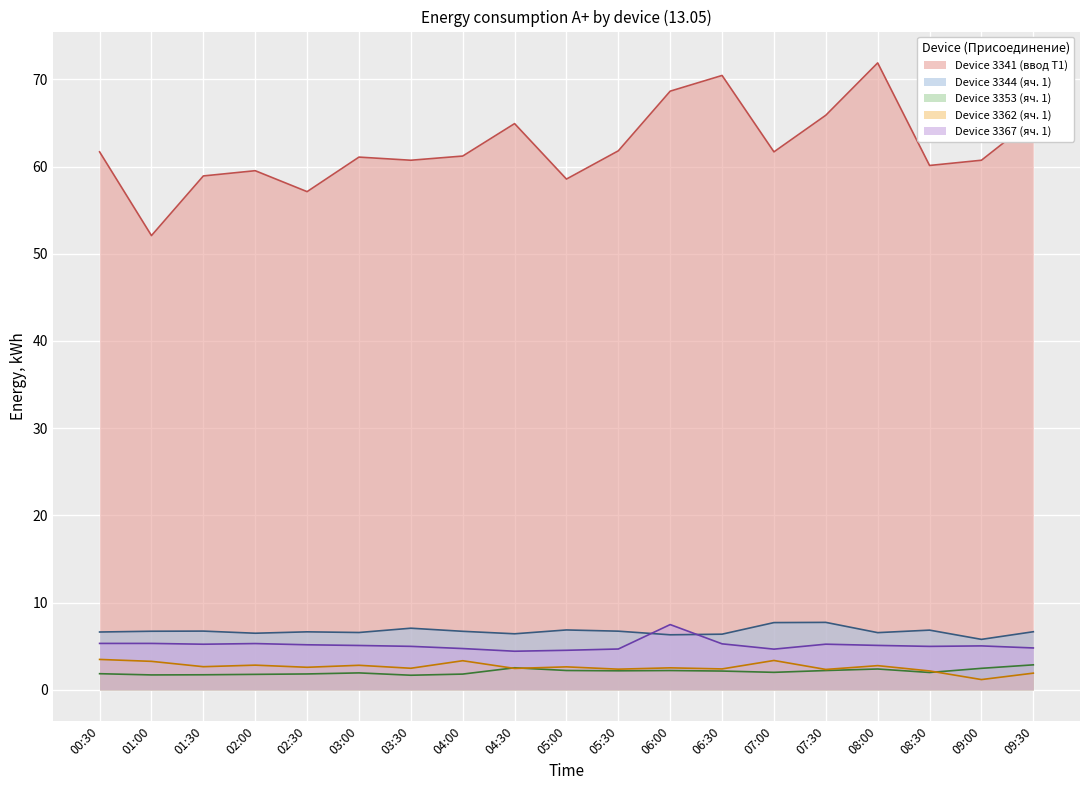

What is the spread (max minus min) of values at 05:00?

56.3